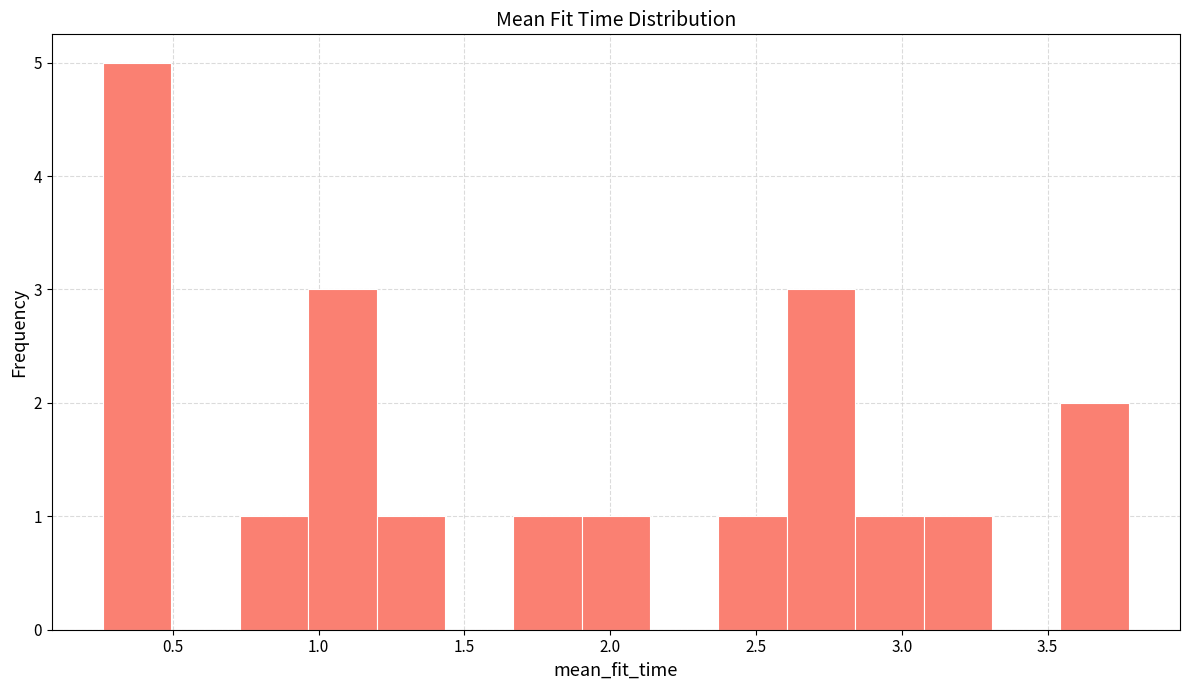

Reading left to right, transcribe this chart: for each bar, give the range it covers on the x-axis and its height. Neither the bar edges nor the heights are printed on the chart, so give them approximately, as read against the axes.

0.25 to 0.50: 5
0.50 to 0.75: 0
0.75 to 0.95: 1
0.95 to 1.20: 3
1.20 to 1.45: 1
1.45 to 1.65: 0
1.65 to 1.90: 1
1.90 to 2.15: 1
2.15 to 2.35: 0
2.35 to 2.60: 1
2.60 to 2.85: 3
2.85 to 3.05: 1
3.05 to 3.30: 1
3.30 to 3.55: 0
3.55 to 3.80: 2